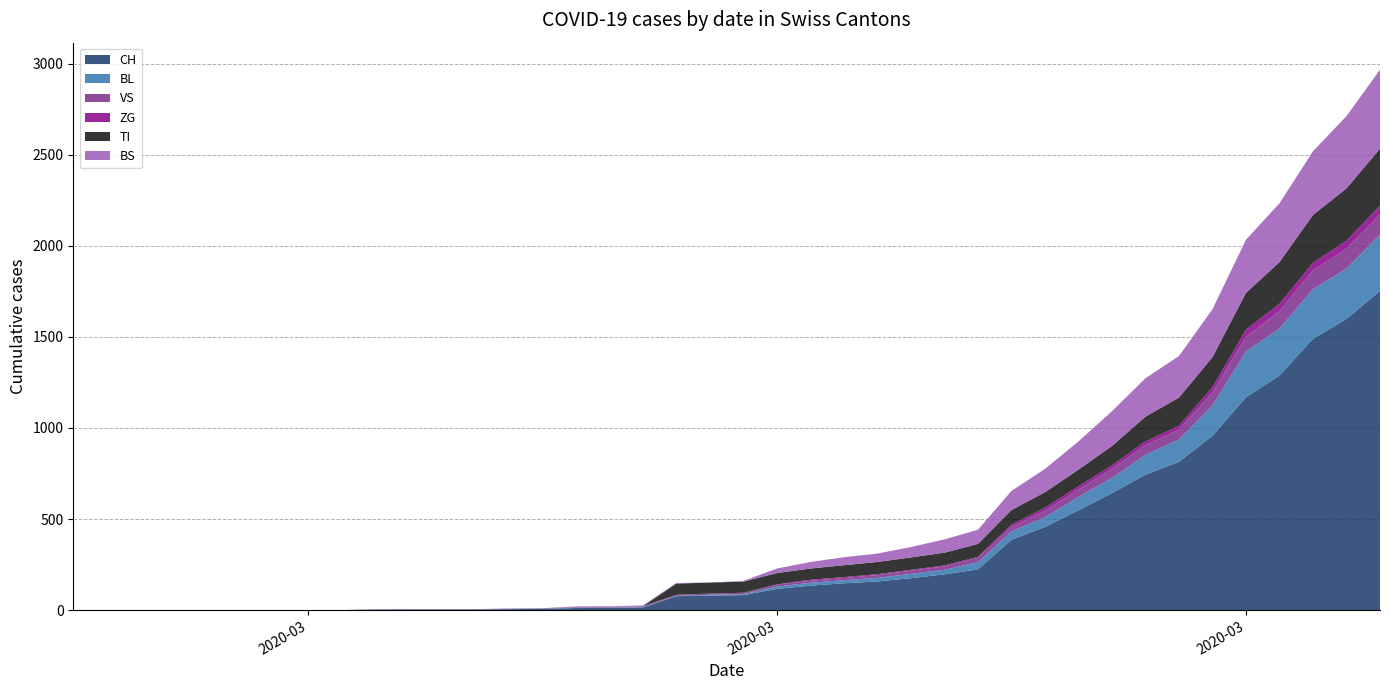

What is the maximum value for TI?

314